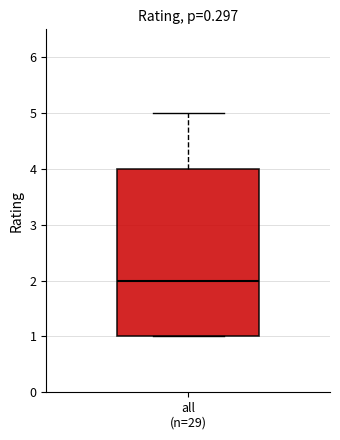

Transcribe this box plot: give where the median line is, the range the box spans, and where the two whiskers end, as read against the y-axis. The values are not printed on the chart, so give them approximately, as read against the axis.

median 2, box 1 to 4, whiskers 1 to 5